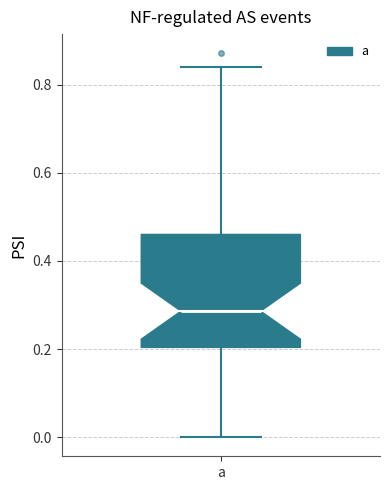

Transcribe this box plot: give where the median line is, the range the box spans, and where the two whiskers end, as read against the y-axis. The values are not printed on the chart, so give them approximately, as read against the axis.

median 0.28, box 0.20 to 0.46, whiskers 0.00 to 0.84